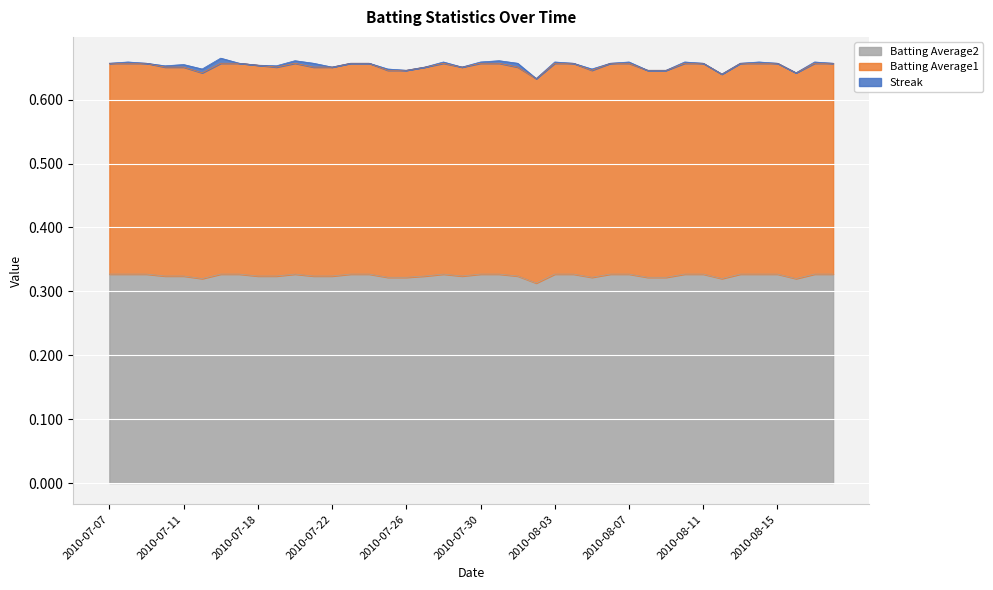

What is the spread (max minus min) of values at 2010-08-14?

0.3